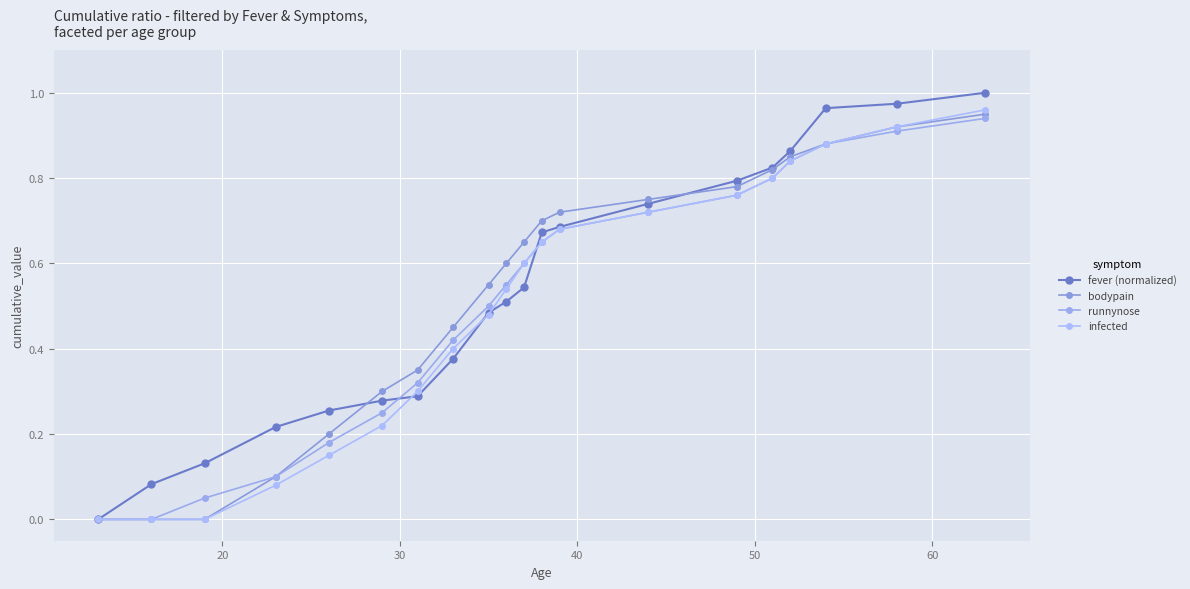

What is the sum of all infected values?

10.0